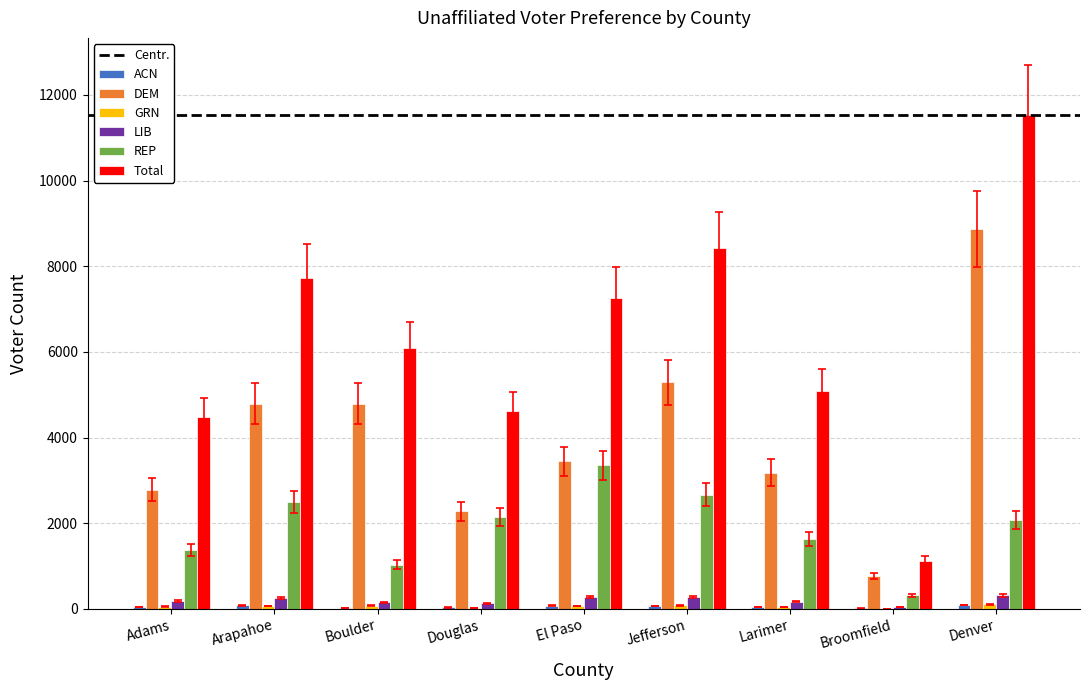

What is the highest value of the REP series?

3348